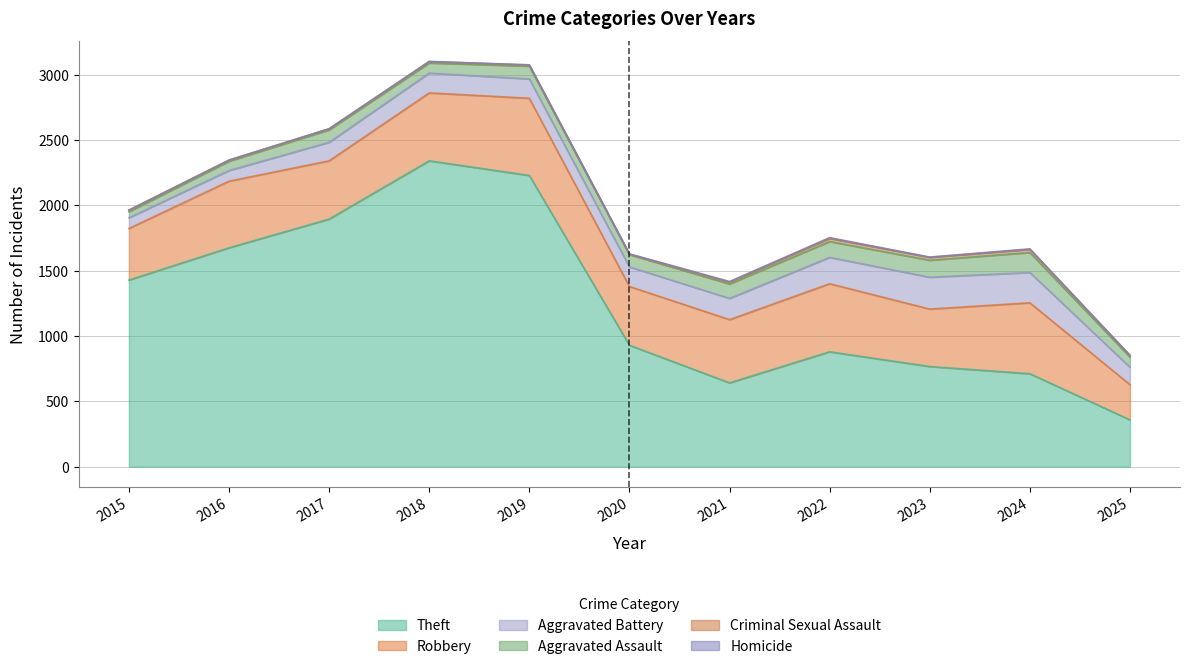

What is the difference between the Aggravated Battery values at 2018 and 2025?

18